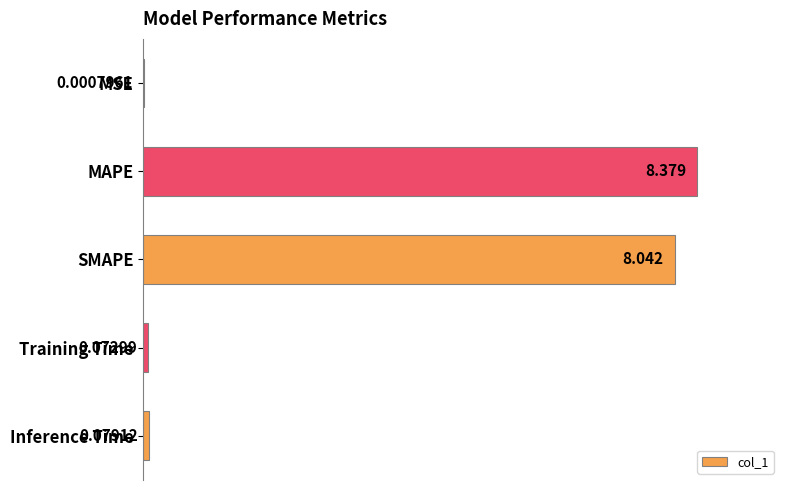

Rank the categories by value from lowest to highest.

MSE, Training Time, Inference Time, SMAPE, MAPE